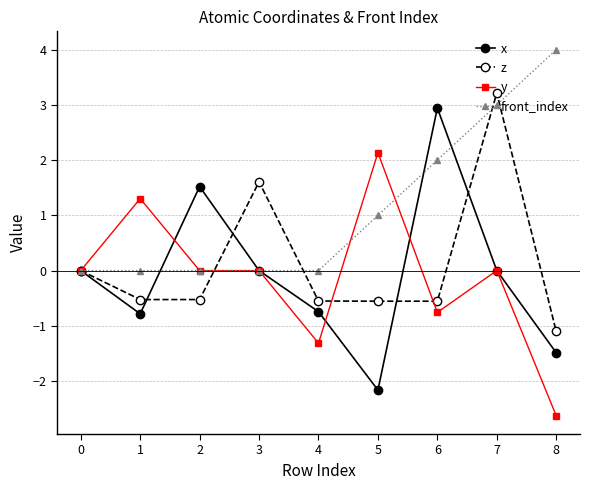

Is the value of front_index at 8 greater than the value of y at 0?

Yes